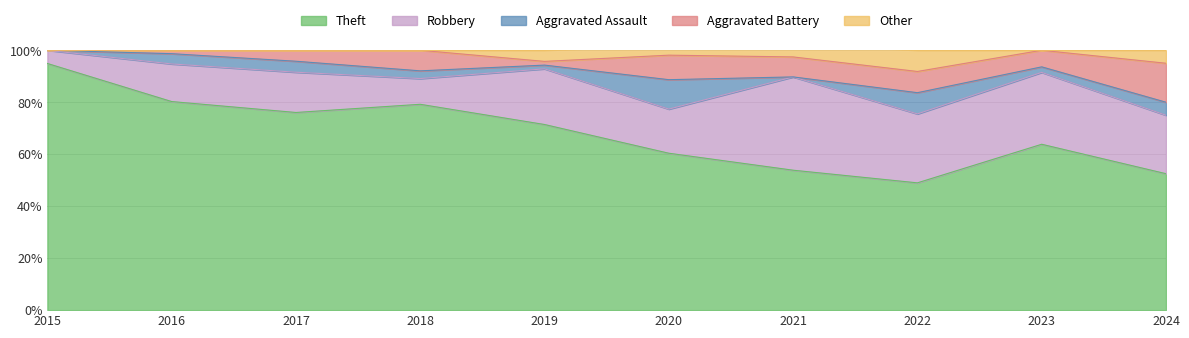

Does the chart have visible grid lines?

Yes